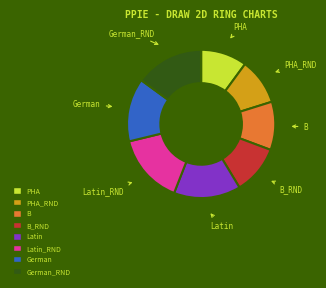

Is there a majority slice in this chart?

No